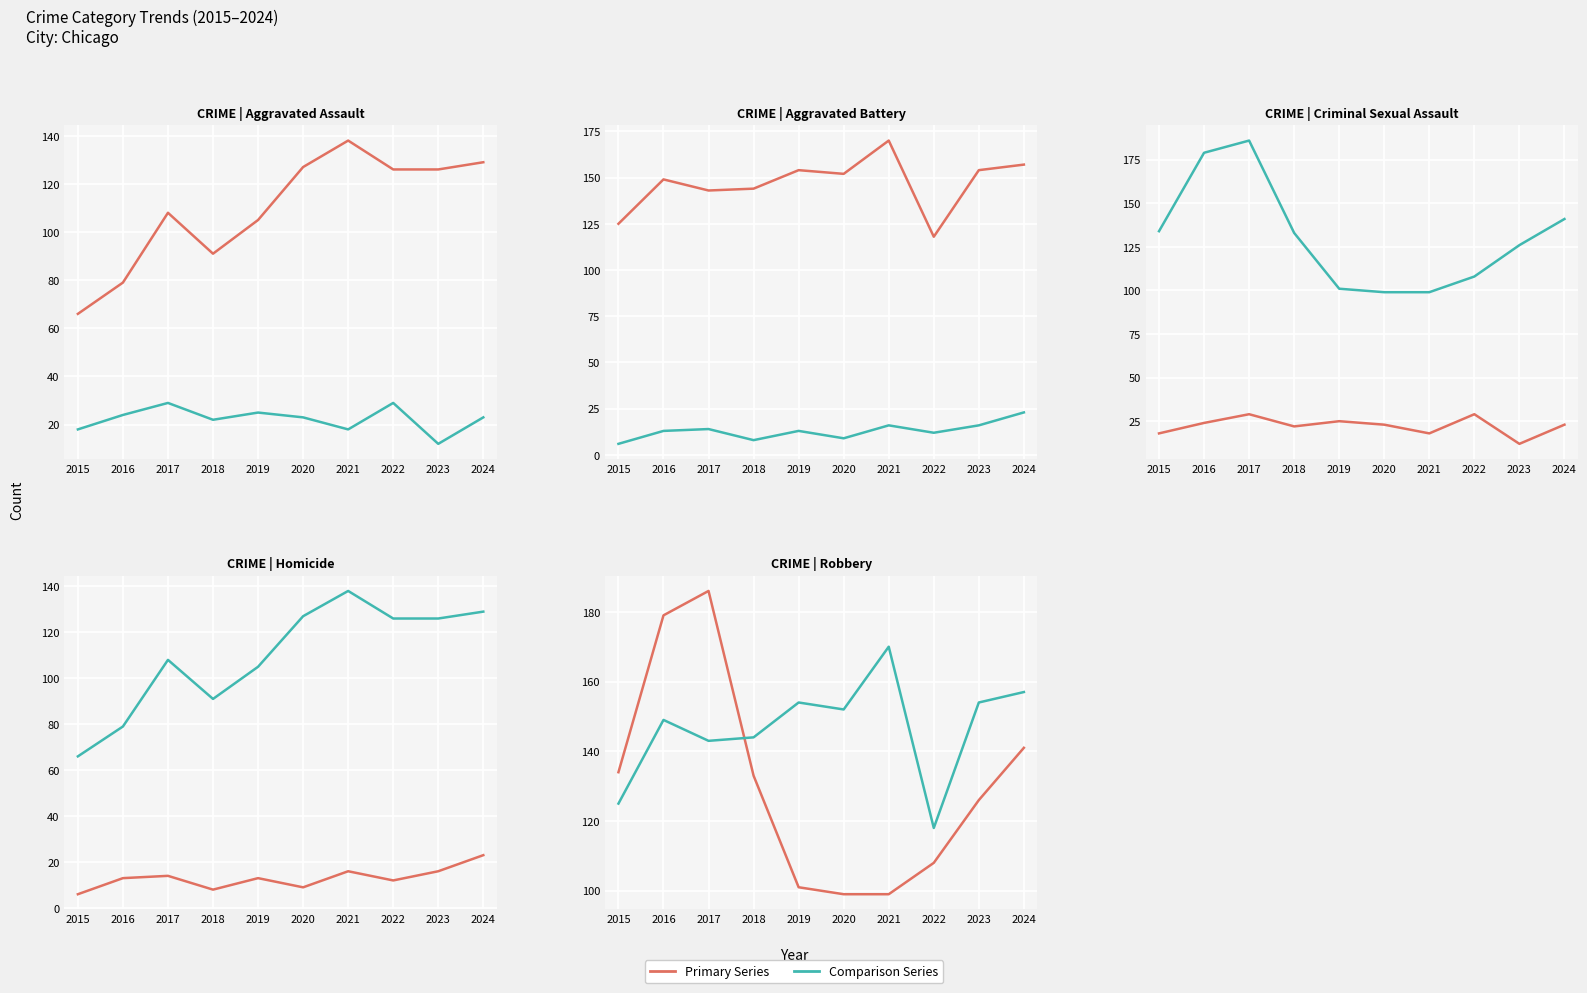

Between 2023 and 2016, which is larger?

2023